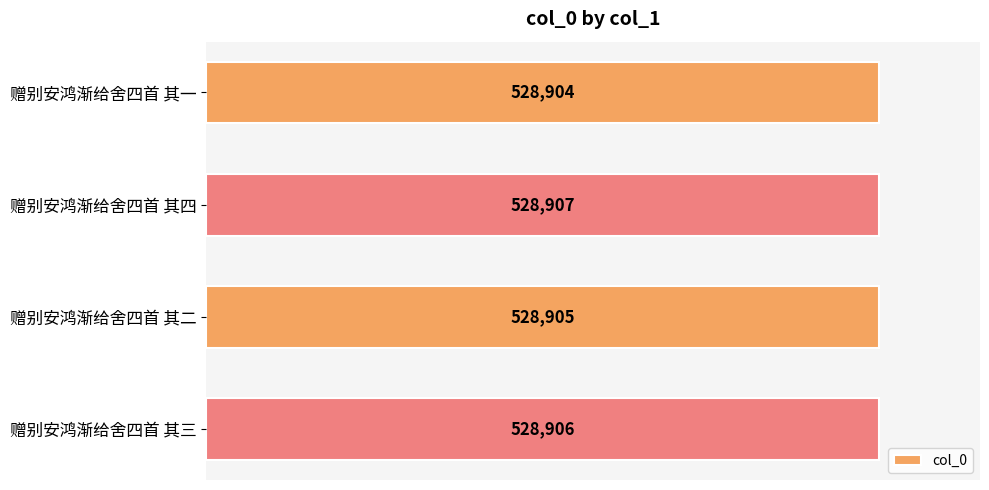

The chart shows a value of 528906 at 赠别安鸿渐给舍四首 其三. True or false?

True